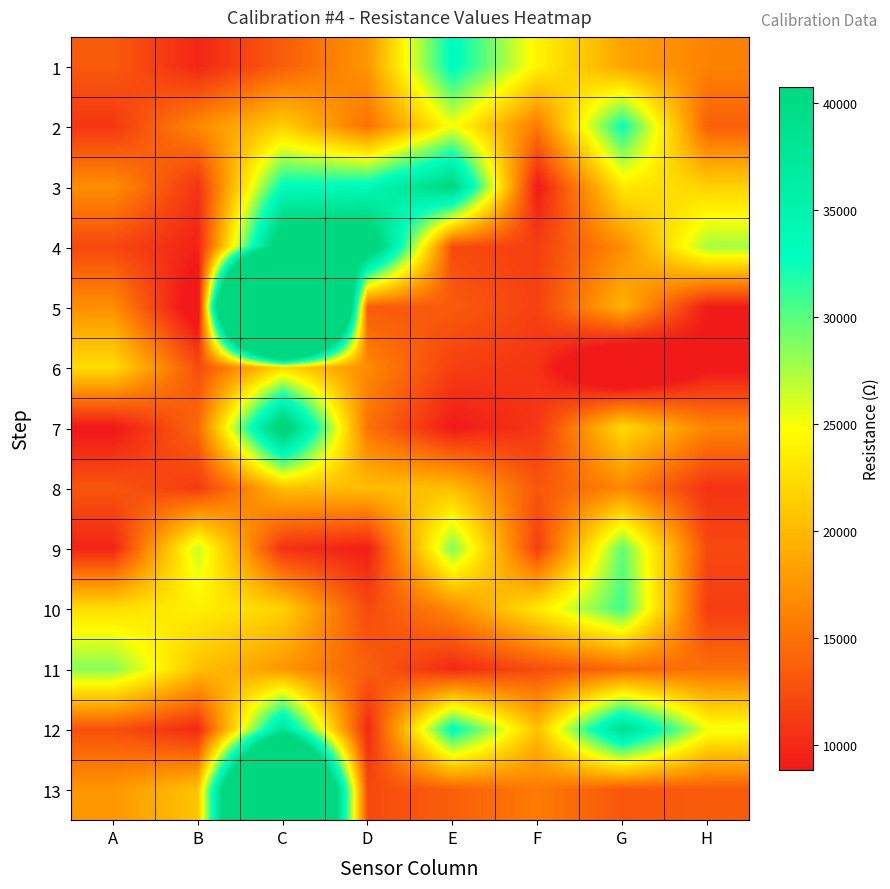

Reading right to left, extract all data points from this chart.

1: H=16172.0	G=18459.6	F=23997.0	E=33479.5	D=17560.4	C=13567.0	B=9763.3	A=13411.3
2: H=13723.5	G=32661.0	F=15500.0	E=25085.9	D=15005.3	C=21513.1	B=16685.6	A=10881.8
3: H=21713.5	G=23359.3	F=8819.5	E=41015.0	D=33756.0	C=33204.8	B=10598.0	A=17032.7
4: H=27603.2	G=16858.7	F=11457.7	E=12343.4	D=45885.4	C=45885.4	B=9490.4	A=12045.2
5: H=8952.4	G=19572.2	F=11603.5	E=13411.3	D=13256.4	C=162821.4	B=6775.7	A=17032.7
6: H=8424.5	G=2060.5	F=10739.6	E=11457.7	D=16685.6	C=22117.6	B=12493.7	A=22526.6
7: H=16342.3	G=22321.5	F=10881.8	E=8819.5	D=15005.3	C=44085.3	B=14357.7	A=8555.6
8: H=10598.0	G=16513.5	F=13102.3	E=20335.2	D=20335.2	C=20335.2	B=11168.3	A=13102.3
9: H=12194.0	G=29797.4	F=11457.7	E=28806.5	D=9220.1	C=10457.2	B=26667.7	A=9626.5
10: H=11312.7	G=30814.6	F=23359.3	E=16685.6	D=12194.0	C=21713.5	B=23783.1	A=22526.6
11: H=14842.1	G=14357.7	F=12493.7	E=9900.7	D=13723.5	C=17560.4	B=20528.7	A=28562.7
12: H=25307.7	G=39080.6	F=20528.7	E=33479.5	D=9900.7	C=38144.9	B=9900.7	A=12644.7
13: H=13411.3	G=13102.3	F=15666.7	E=13723.5	D=12194.0	C=91235.3	B=20723.3	A=17560.4